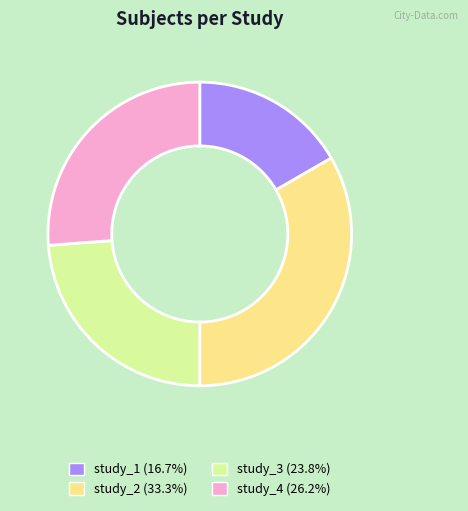

Is there any slice that represents more than half of the pie?

No